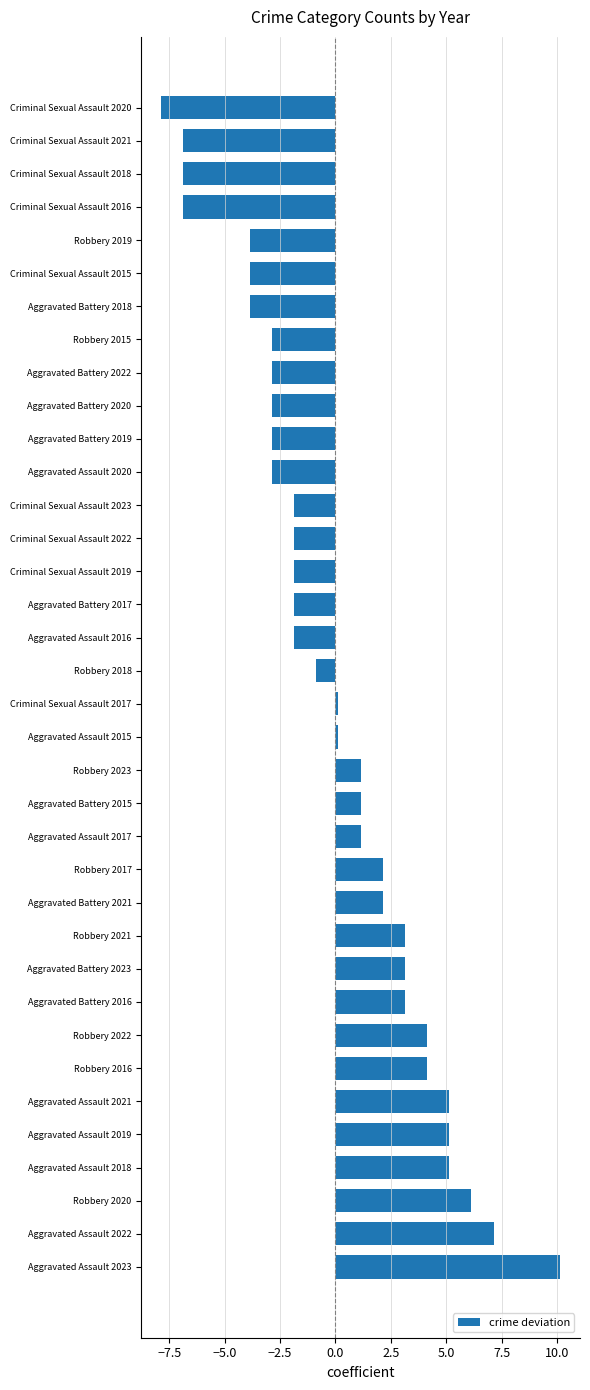

What is the minimum value shown in the chart?

-7.9